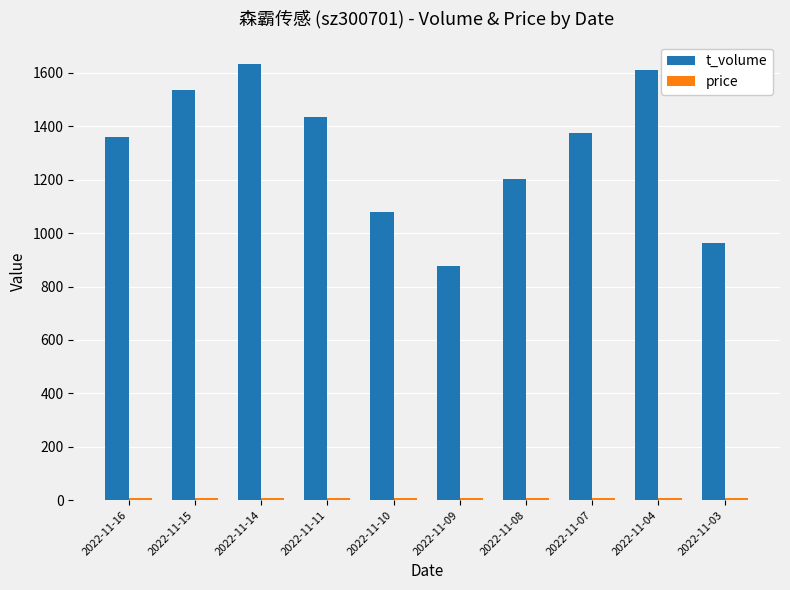

Which category has the highest value in the t_volume series?

2022-11-14